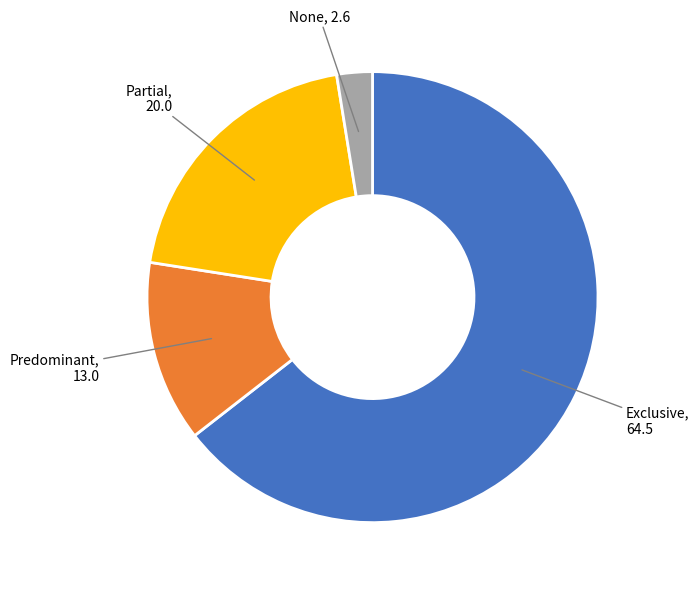

How many slices are in this pie chart?

4